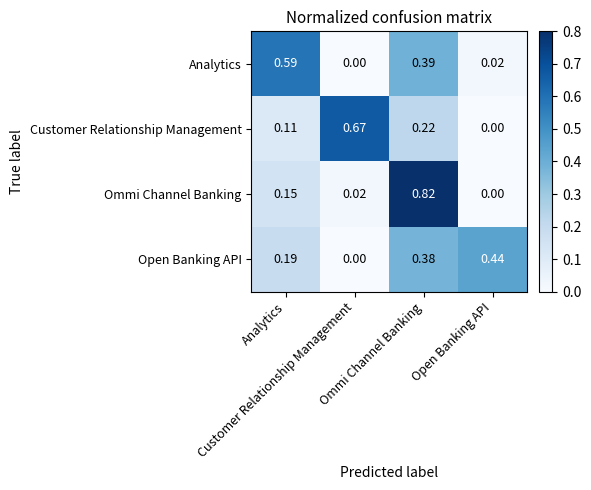

Count the number of categories in the chart.

4